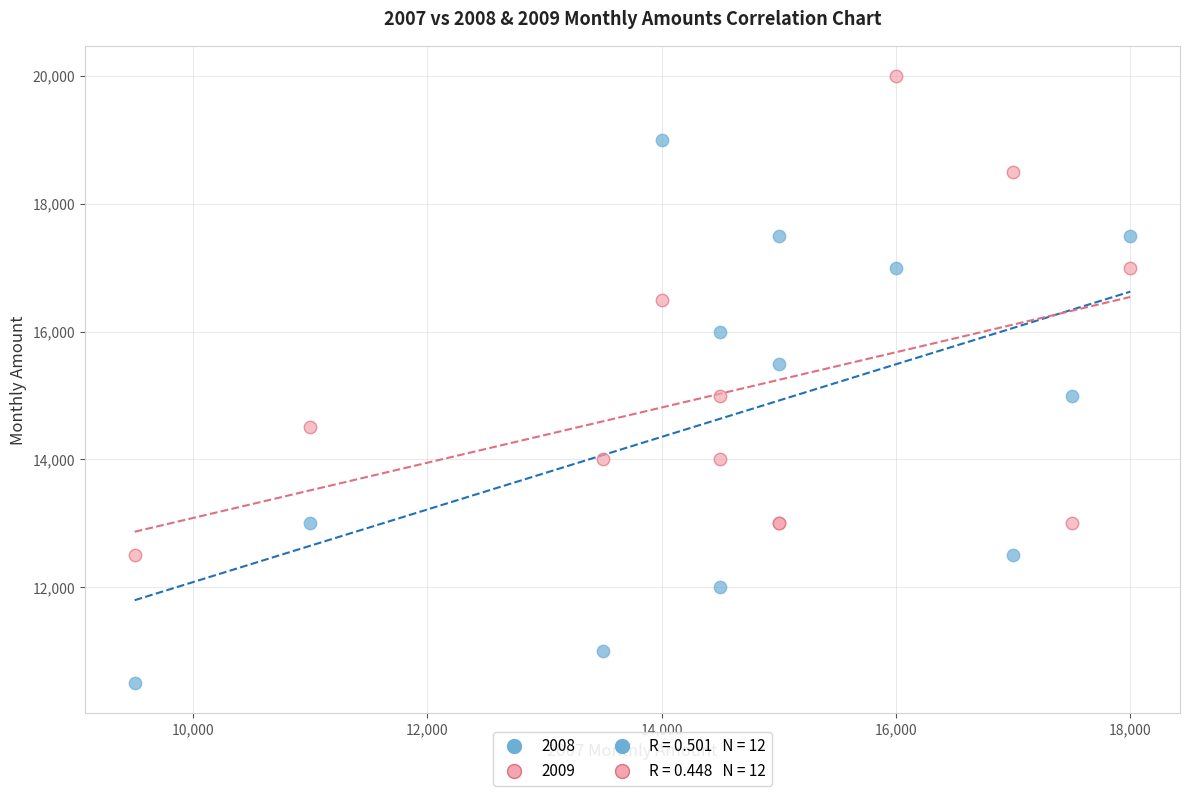

Which series contains the lowest Y value?

2008